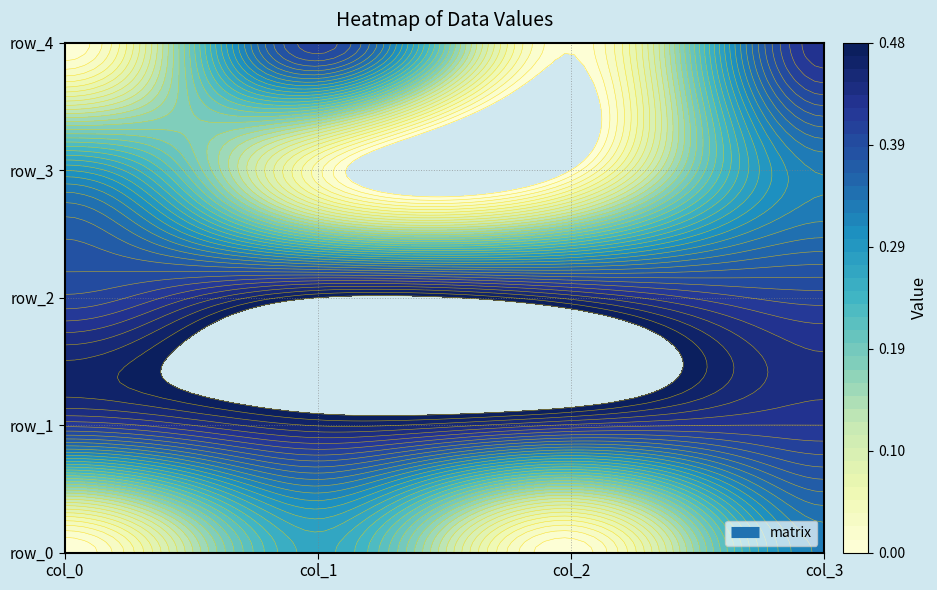

The row_0 series shows 0.3 at 1. True or false?

True